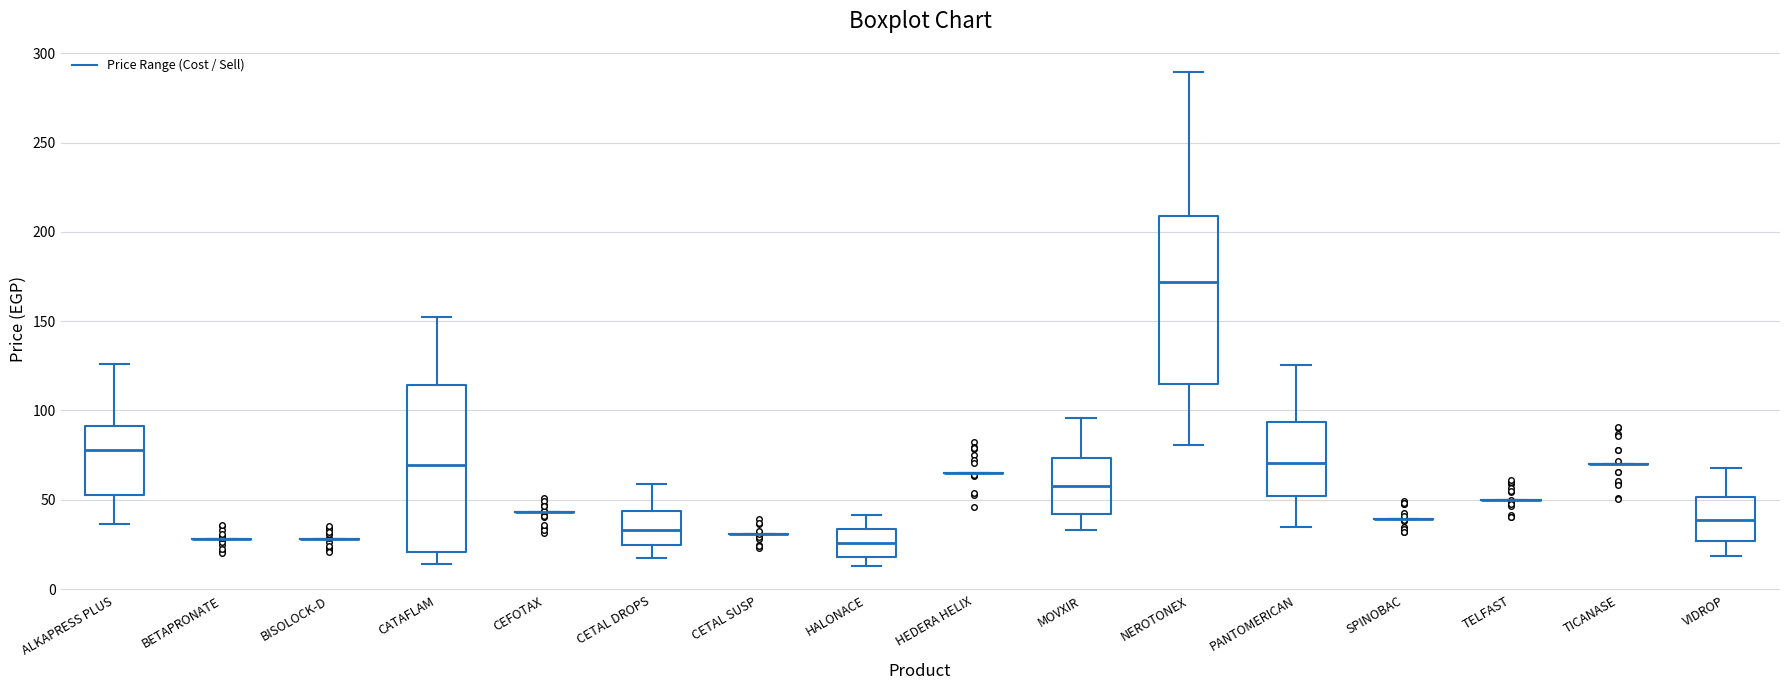

Reading left to right, read every box against the y-axis: the position of its median line, the range the box covers, and the ends of its whiskers. The values are not printed on the chart, so give them approximately, as read against the axis.

ALKAPRESS PLUS: median 80, box 55 to 90, whiskers 35 to 125
BETAPRONATE: box collapsed to a line at 30, whiskers 30 to 30
BISOLOCK-D: box collapsed to a line at 30, whiskers 30 to 30
CATAFLAM: median 70, box 20 to 115, whiskers 15 to 150
CEFOTAX: box collapsed to a line at 45, whiskers 45 to 45
CETAL DROPS: median 35, box 25 to 45, whiskers 15 to 60
CETAL SUSP: box collapsed to a line at 30, whiskers 30 to 30
HALONACE: median 25, box 20 to 35, whiskers 15 to 40
HEDERA HELIX: box collapsed to a line at 65, whiskers 65 to 65
MOVXIR: median 60, box 40 to 75, whiskers 35 to 95
NEROTONEX: median 170, box 115 to 210, whiskers 80 to 290
PANTOMERICAN: median 70, box 50 to 95, whiskers 35 to 125
SPINOBAC: box collapsed to a line at 40, whiskers 40 to 40
TELFAST: box collapsed to a line at 50, whiskers 50 to 50
TICANASE: box collapsed to a line at 70, whiskers 70 to 70
VIDROP: median 40, box 25 to 50, whiskers 20 to 65